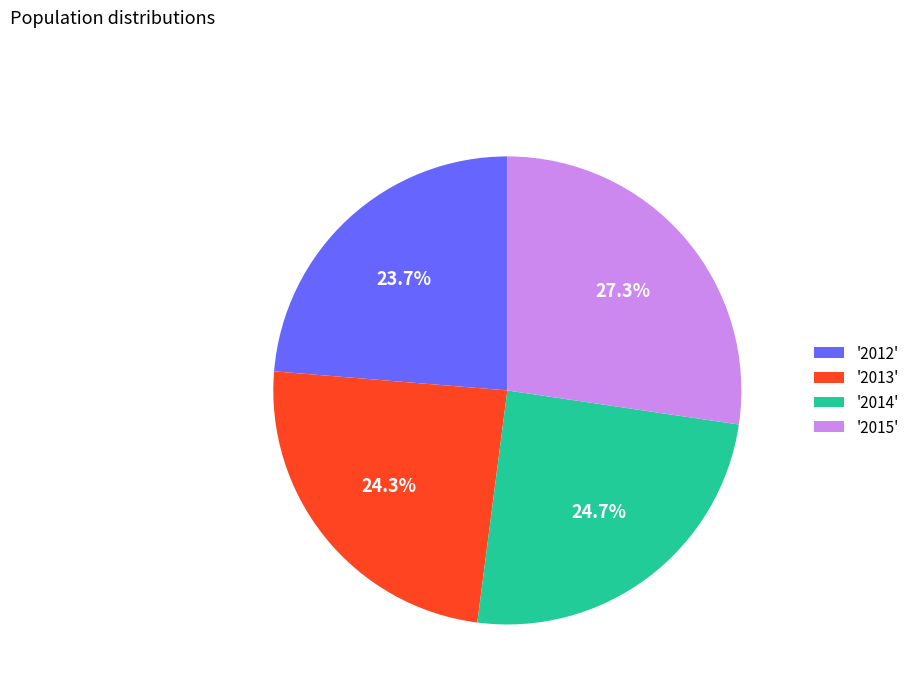

What is the largest slice in the pie chart?

'2015'